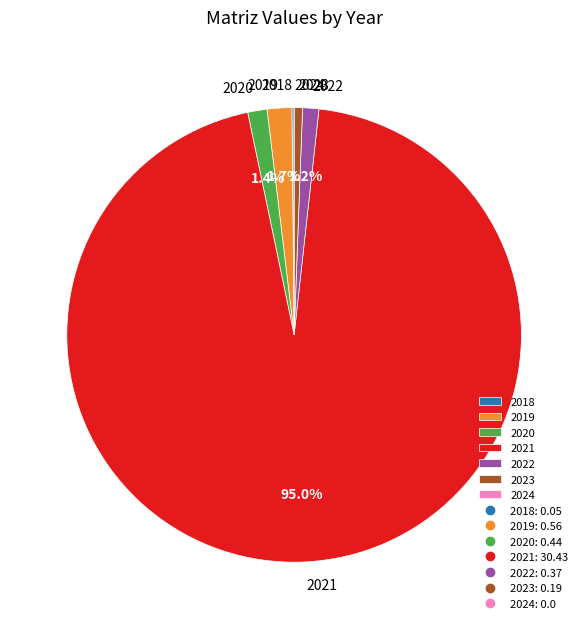

Which category has the biggest portion of the pie?

2021